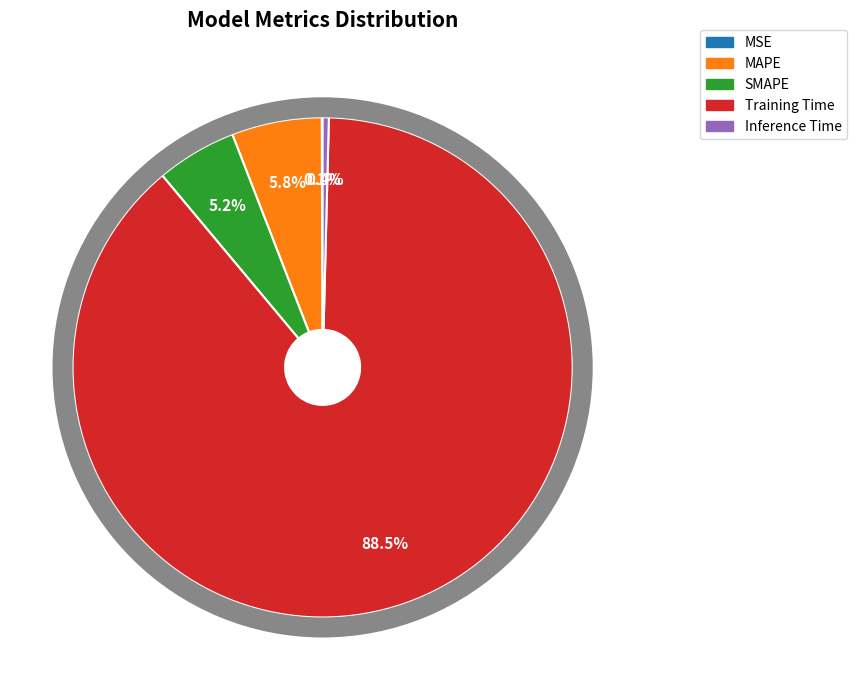

Rank the categories by value from lowest to highest.

MSE, Inference Time, SMAPE, MAPE, Training Time